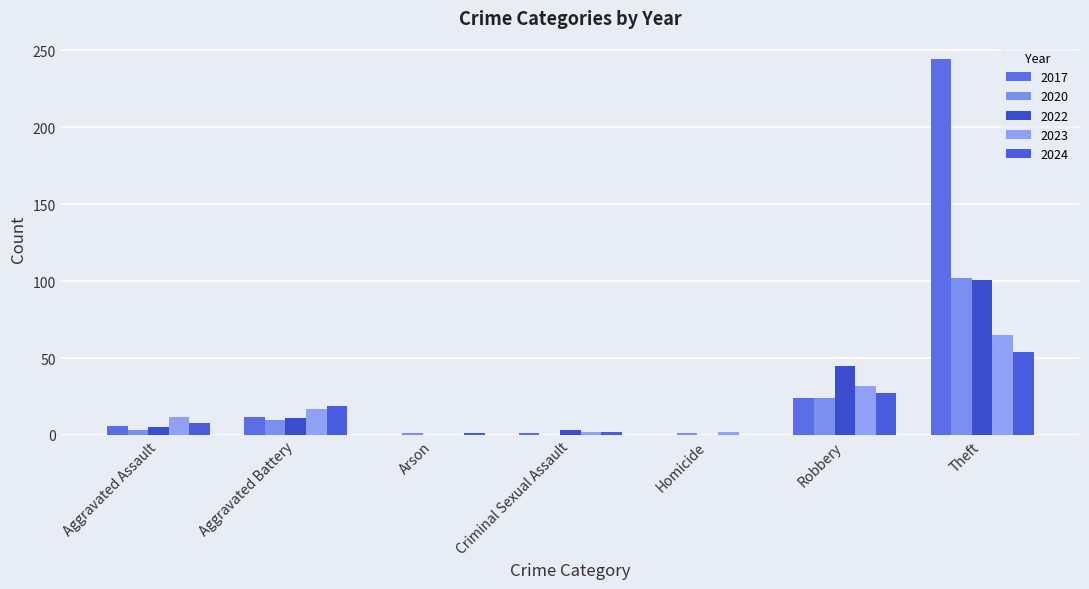

How many groups of bars are there?

7